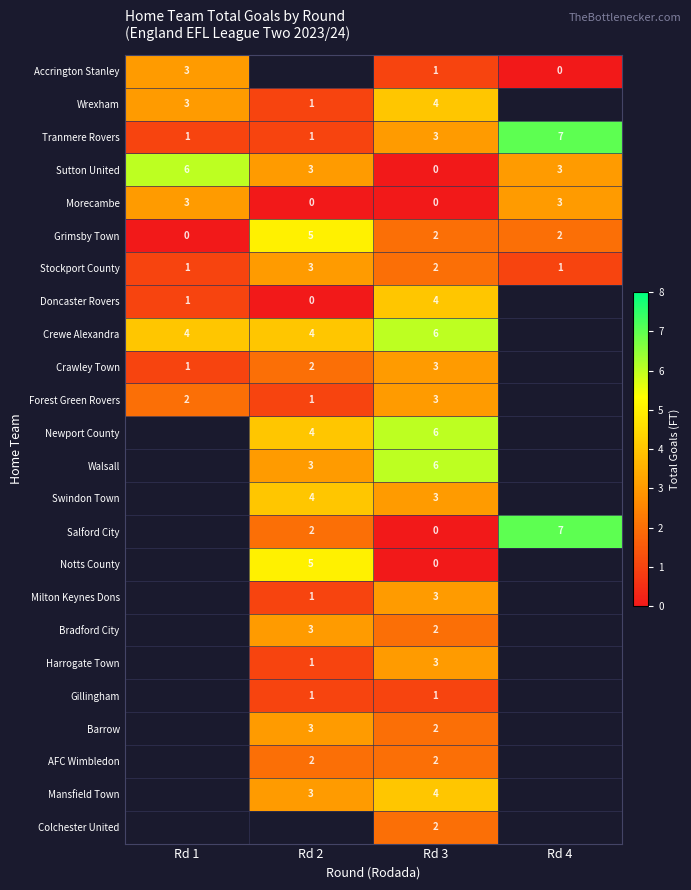

True or false: Sutton United has a value of 6 at Rd 1.

True